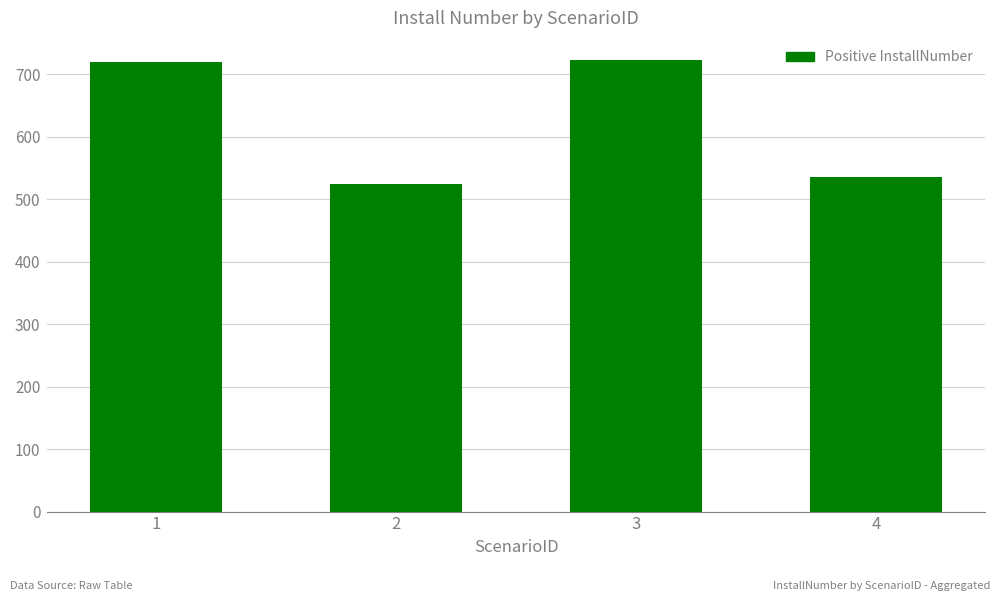

What is the approximate value at 2?

525